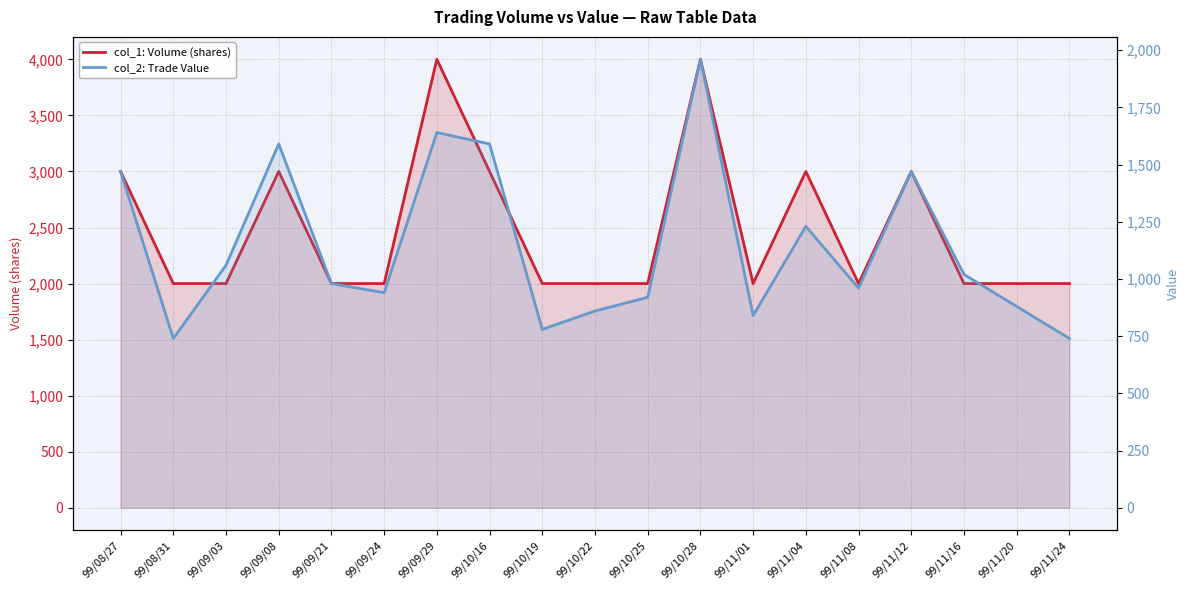

What is the label of the 13th point from the left?

99/11/01